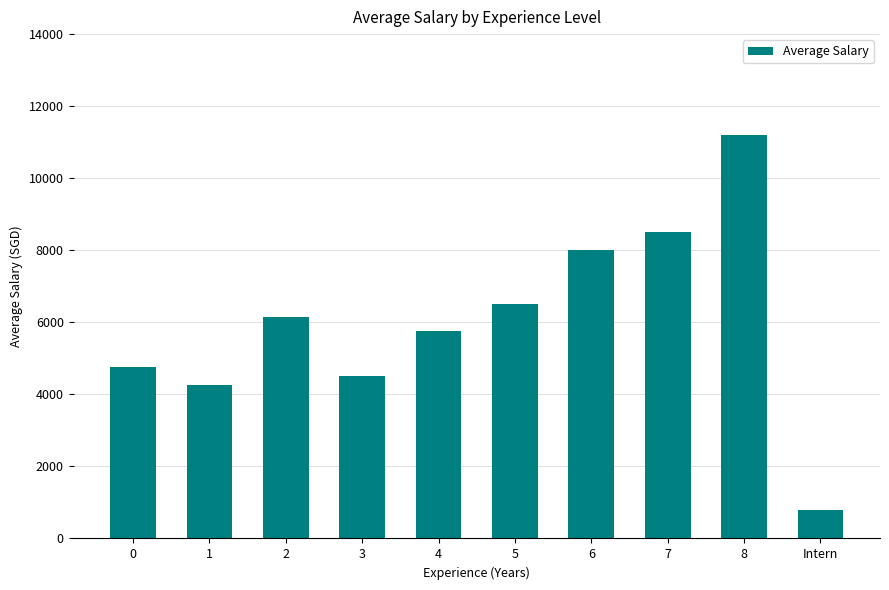

How many distinct data groups are displayed?

1